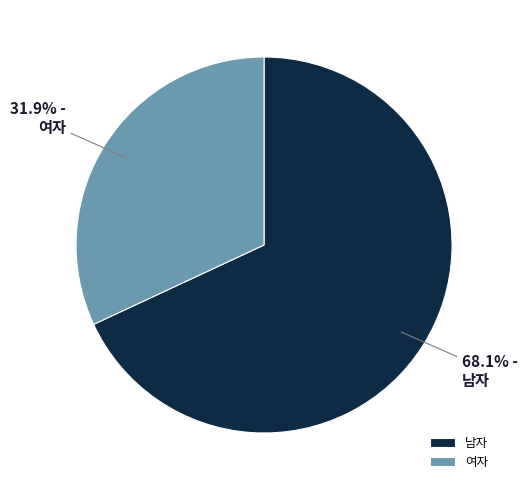

Rank the categories by value from lowest to highest.

여자, 남자